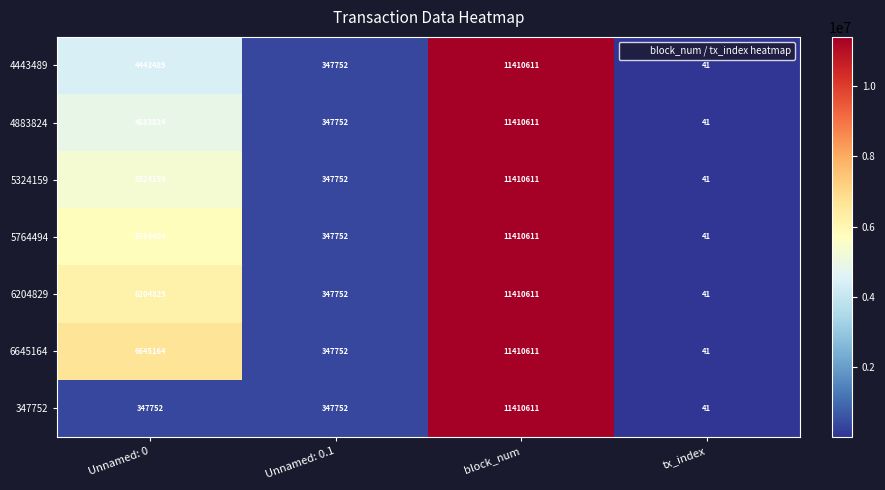

What is the sum of the 6645164 values at tx_index and Unnamed: 0?

6645205